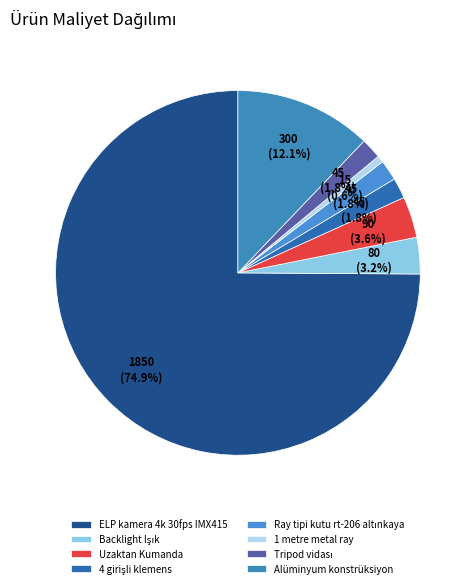

Between 1 metre metal ray and ELP kamera 4k 30fps IMX415, which is larger?

ELP kamera 4k 30fps IMX415